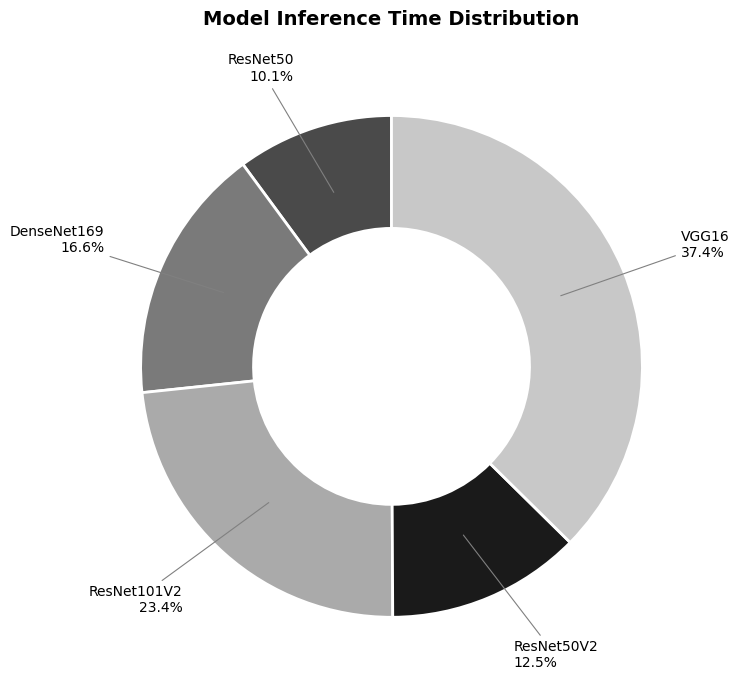

Does any single category account for the majority?

No